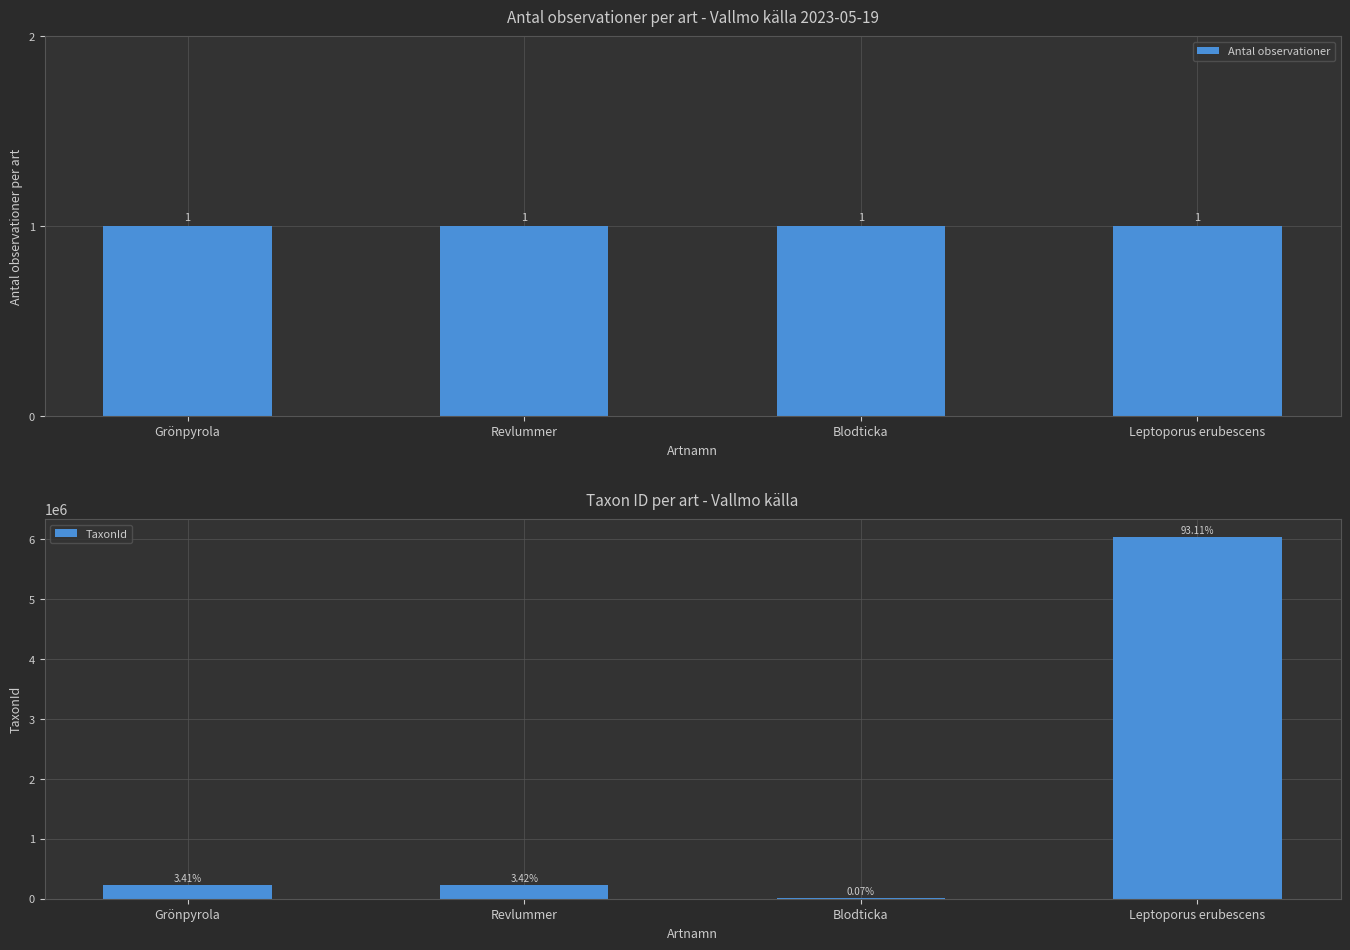

What is the sum of all Antal observationer values?

4